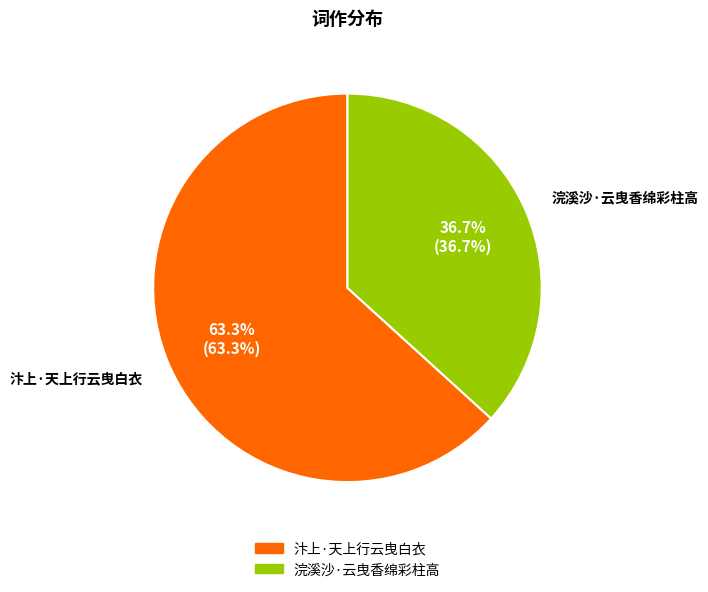

Between 汴上·天上行云曳白衣 and 浣溪沙·云曳香绵彩柱高, which is larger?

汴上·天上行云曳白衣